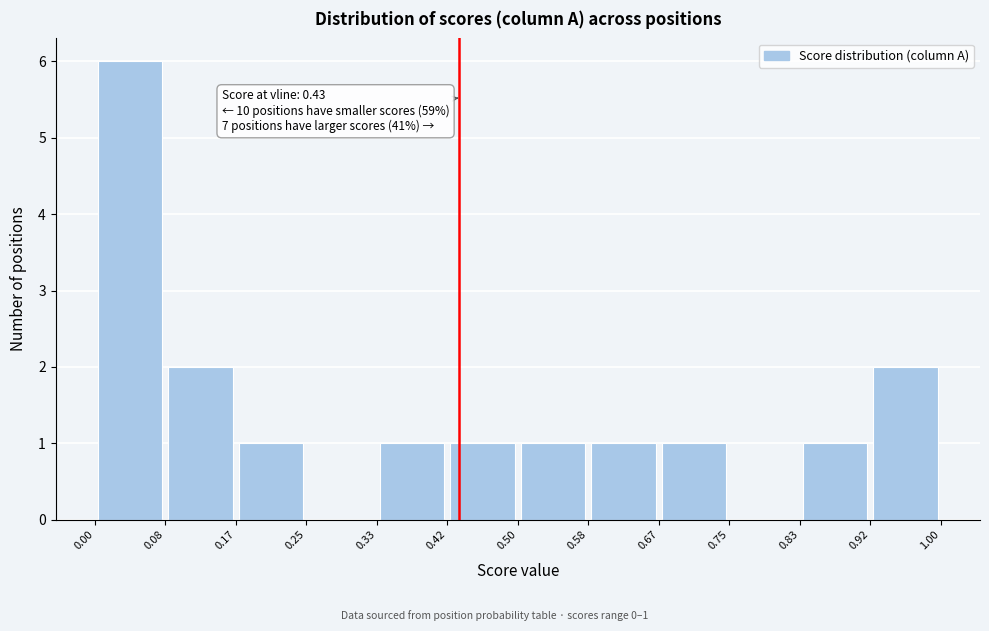

Over which range of the x-axis is the bar tallest?

0.00 to 0.08